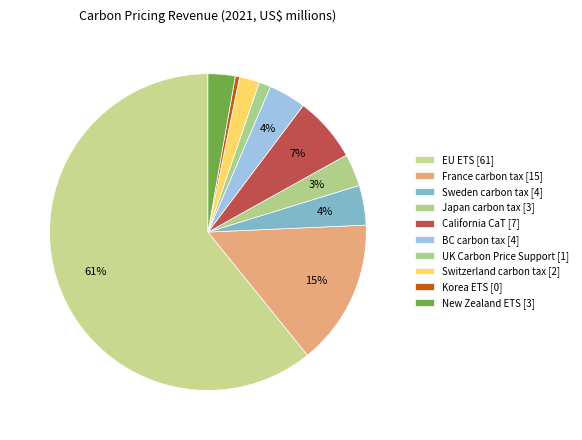

Which slice represents more than half of the pie?

EU ETS